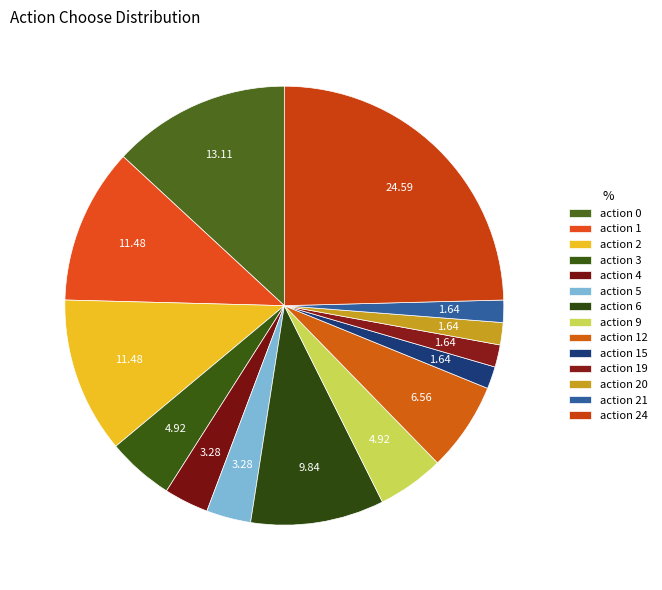

What is the total percentage of action 19 and action 24?

26.2%